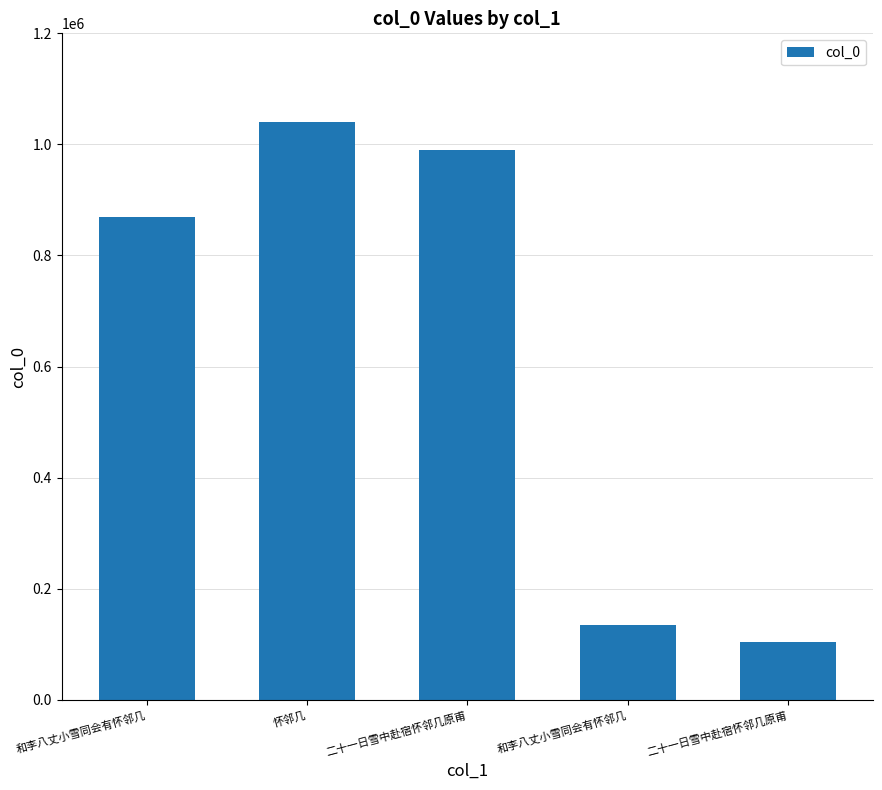

What value does the data have at 和李八丈小雪同会有怀邻几, to the nearest 10?

869540